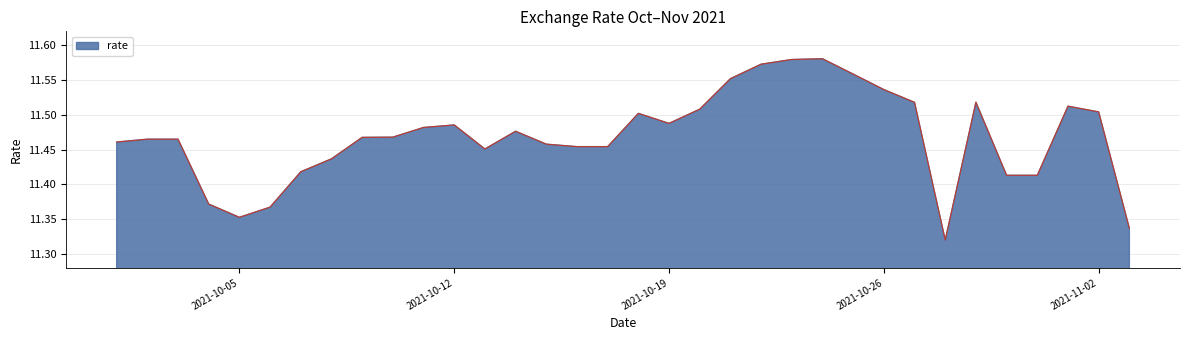

How many lines are shown in the chart?

1